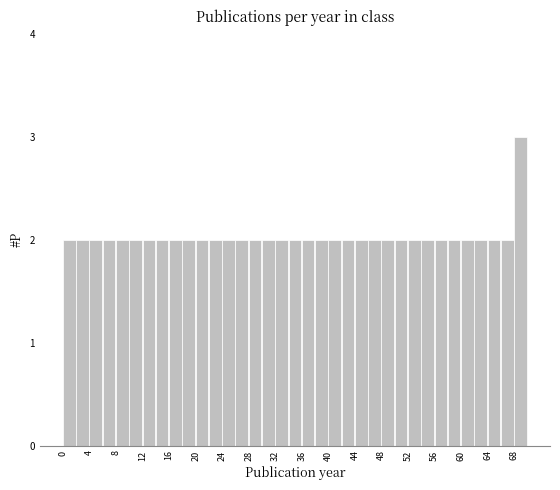

Reading left to right, list every bar in this chart as the range it spans on the x-axis followed by its height. The values are not printed on the chart, so give them approximately, as read against the axis.

0 to 2: 2
2 to 4: 2
4 to 6: 2
6 to 8: 2
8 to 10: 2
10 to 12: 2
12 to 14: 2
14 to 16: 2
16 to 18: 2
18 to 20: 2
20 to 22: 2
22 to 24: 2
24 to 26: 2
26 to 28: 2
28 to 30: 2
30 to 32: 2
32 to 34: 2
34 to 36: 2
36 to 38: 2
38 to 40: 2
40 to 42: 2
42 to 44: 2
44 to 46: 2
46 to 48: 2
48 to 50: 2
50 to 52: 2
52 to 54: 2
54 to 56: 2
56 to 58: 2
58 to 60: 2
60 to 62: 2
62 to 64: 2
64 to 66: 2
66 to 68: 2
68 to 70: 3